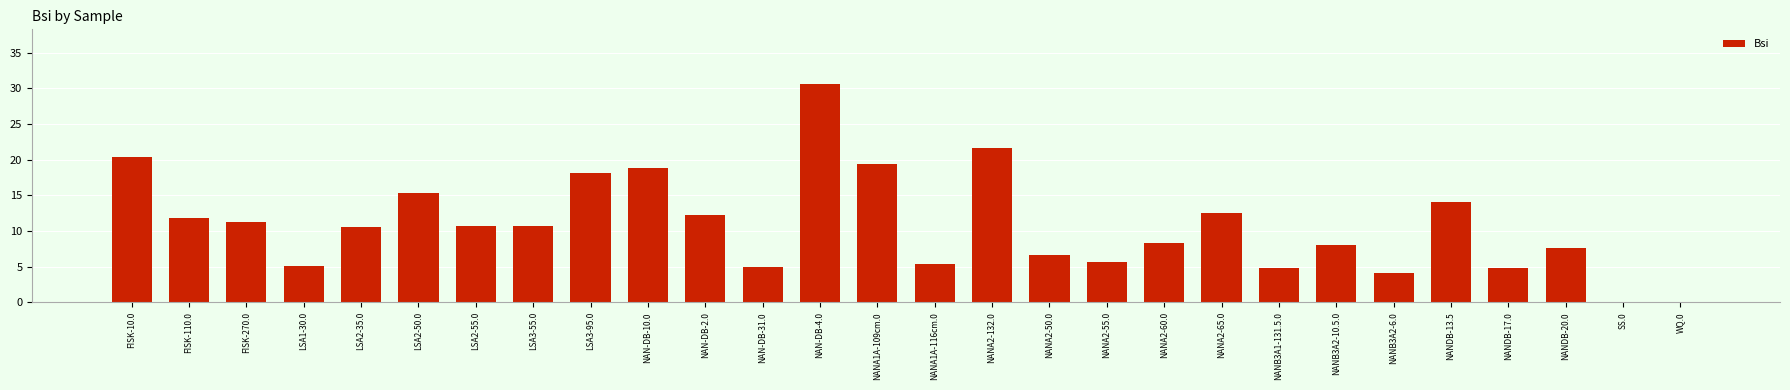

Is it true that the value at FISK-270.0 is 11.3?

True